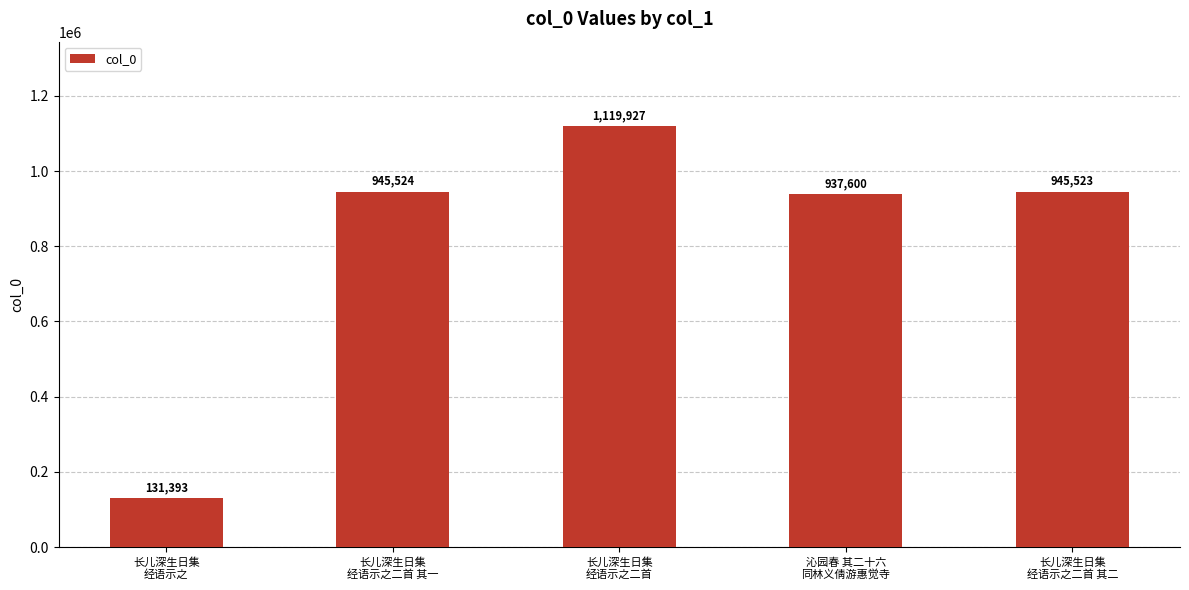

How many data points does each series have?

5